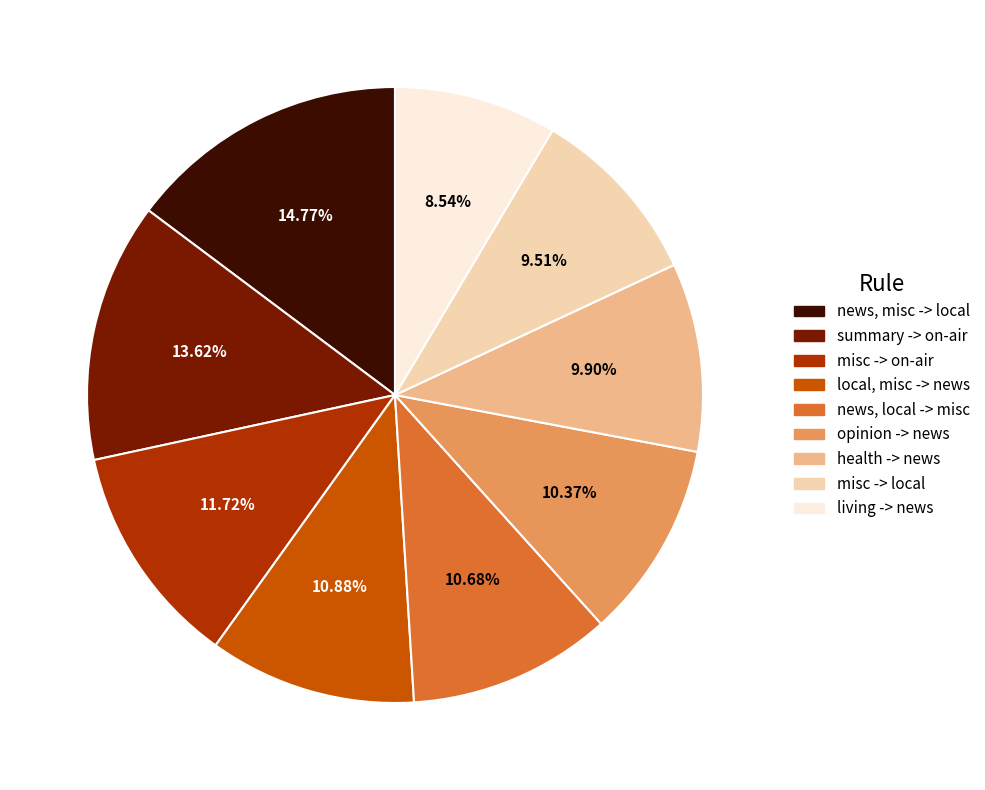

Is it true that news, local -> misc is 11% of the pie?

True